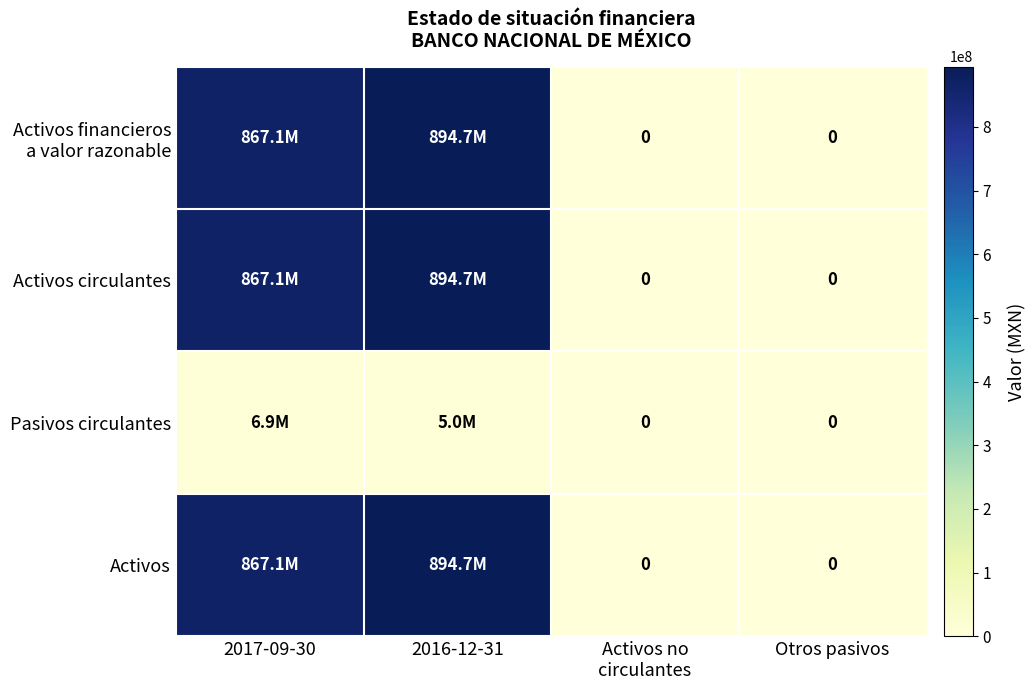

What is the greatest value displayed?

894735000